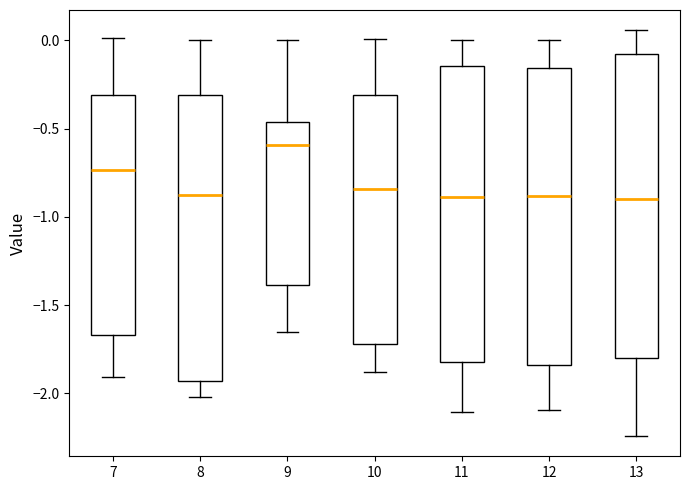

Reading left to right, read every box against the y-axis: the position of its median line, the range the box covers, and the ends of its whiskers. The values are not printed on the chart, so give them approximately, as read against the axis.

7: median -0.75, box -1.65 to -0.30, whiskers -1.90 to 0.00
8: median -0.90, box -1.95 to -0.30, whiskers -2.00 to 0.00
9: median -0.60, box -1.40 to -0.45, whiskers -1.65 to 0.00
10: median -0.85, box -1.70 to -0.30, whiskers -1.90 to 0.00
11: median -0.90, box -1.80 to -0.15, whiskers -2.10 to 0.00
12: median -0.90, box -1.85 to -0.15, whiskers -2.10 to 0.00
13: median -0.90, box -1.80 to -0.10, whiskers -2.25 to 0.05